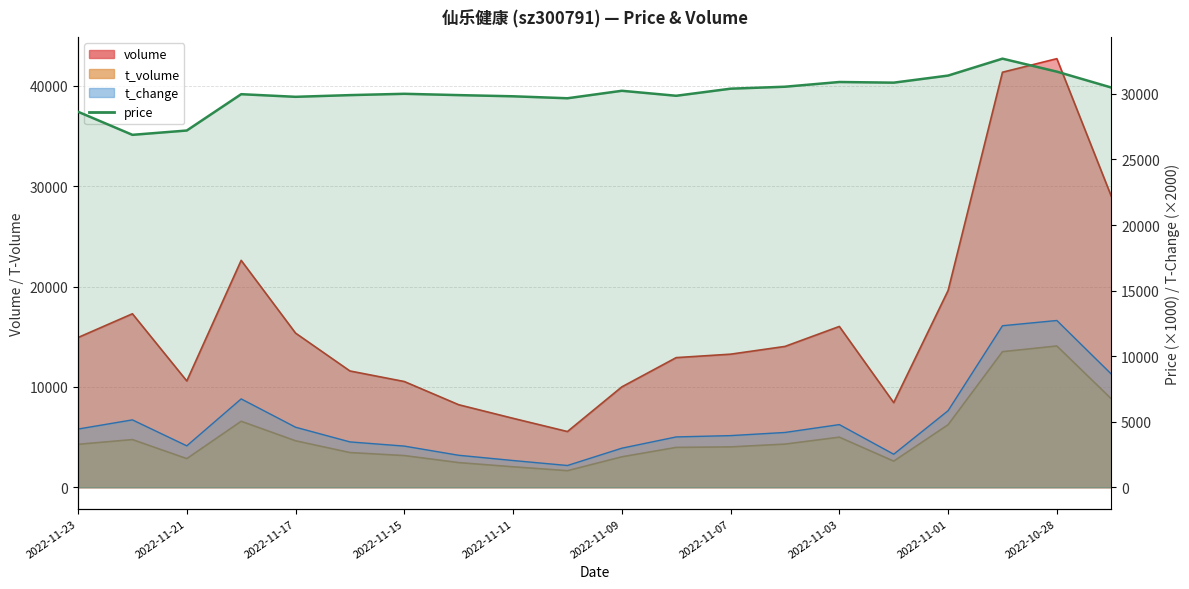

How many data points are less than 30010?

10